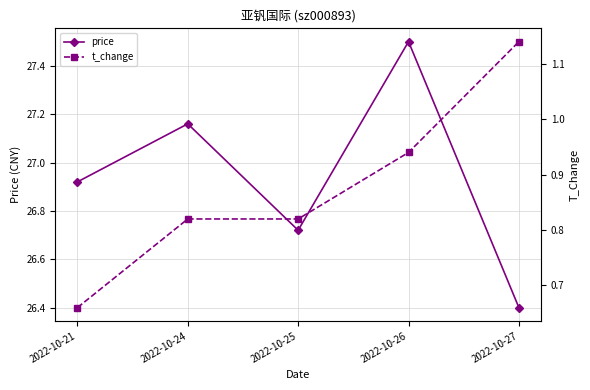

Rank the series by their average value, from highest to lowest.

price, t_change